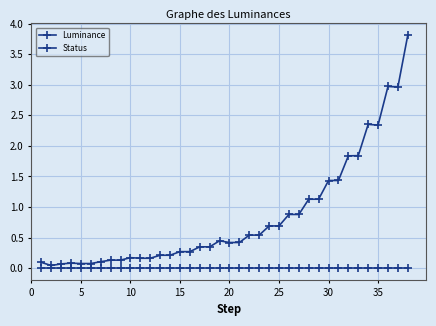

How many categories are shown in the chart?

38